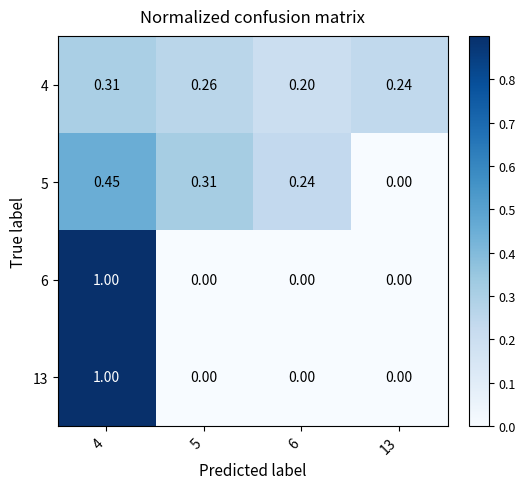

Is the value of 6 at 6 greater than the value of 5 at 4?

No